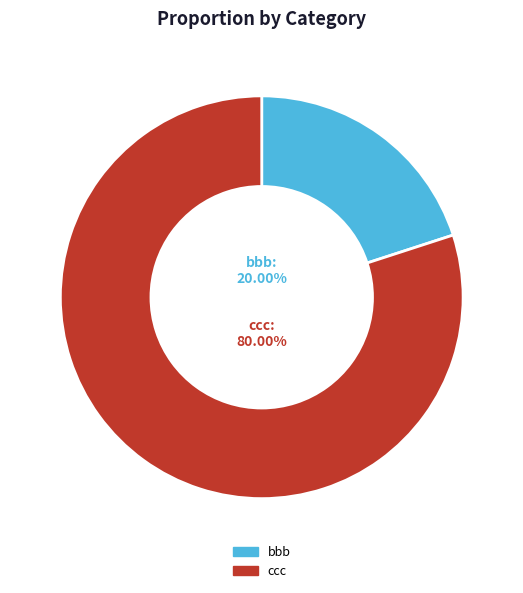

What is the smallest slice in the pie chart?

bbb